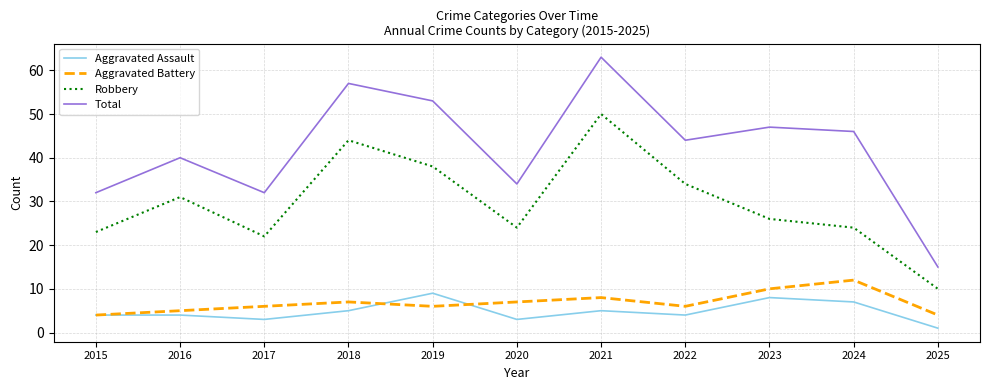

List the series in order of their peak value, lowest first.

Aggravated Assault, Aggravated Battery, Robbery, Total